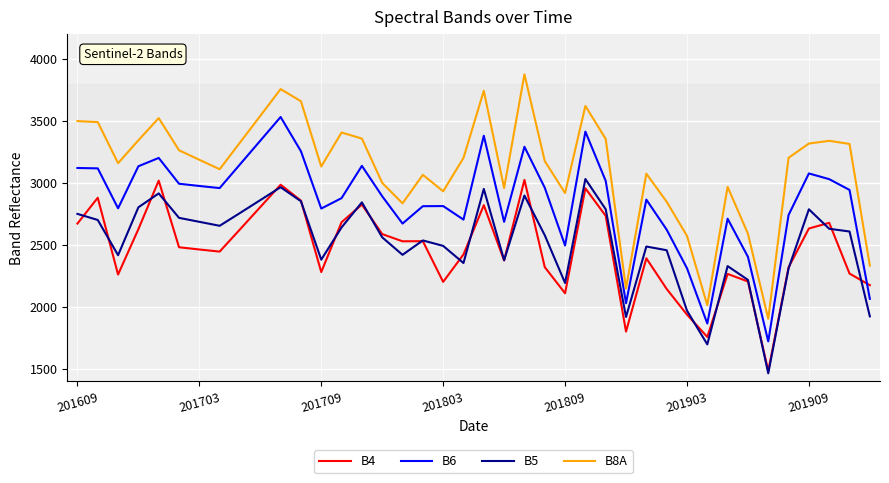

True or false: B8A and B4 cross at least once.

False